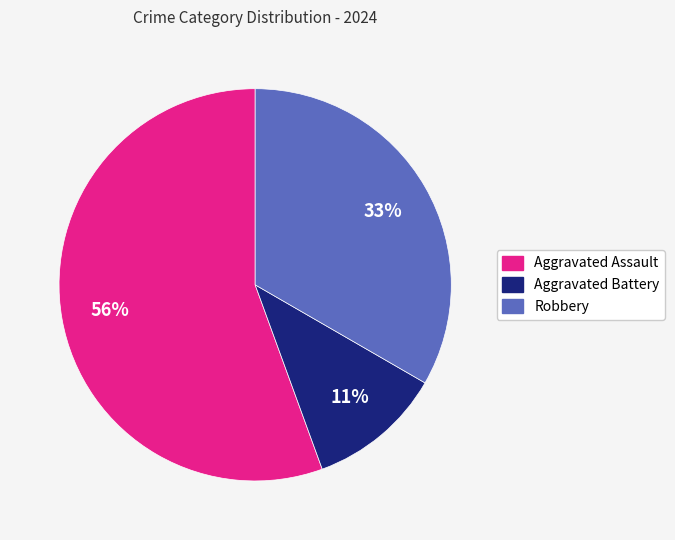

Rank the categories by value from lowest to highest.

Aggravated Battery, Robbery, Aggravated Assault